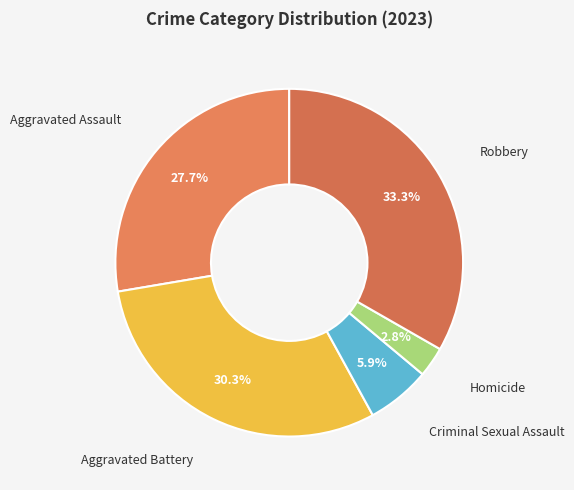

Count the number of slices in the pie.

5